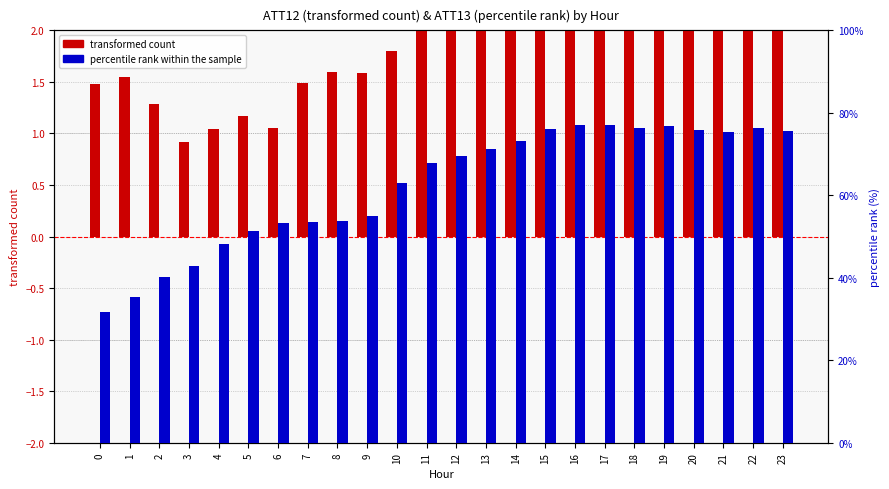

What is the average value of the transformed count series?

3.3